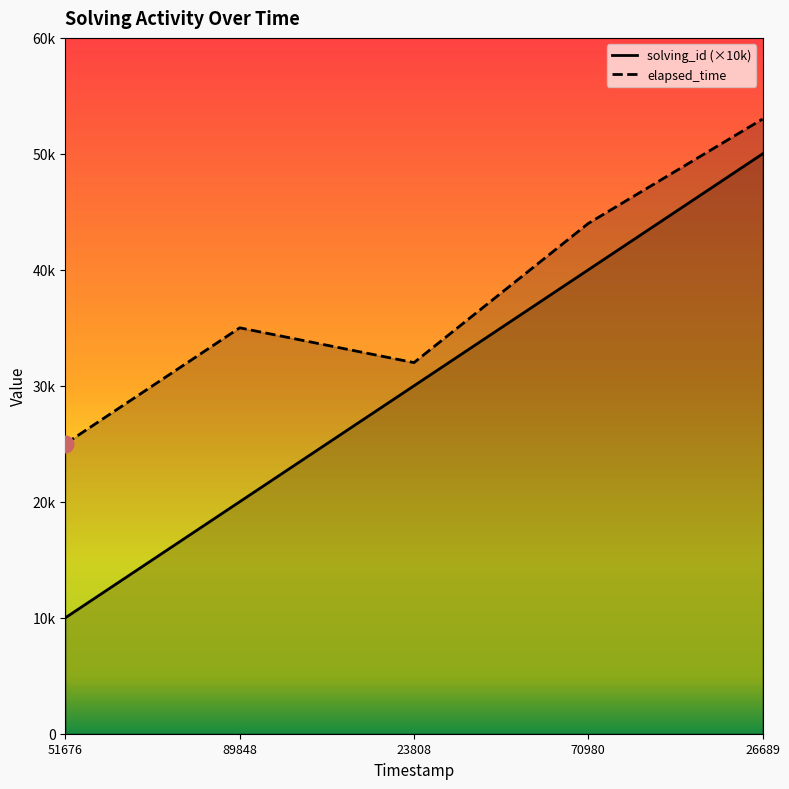

Count the elapsed_time values in the range 32000 to 44000.

3